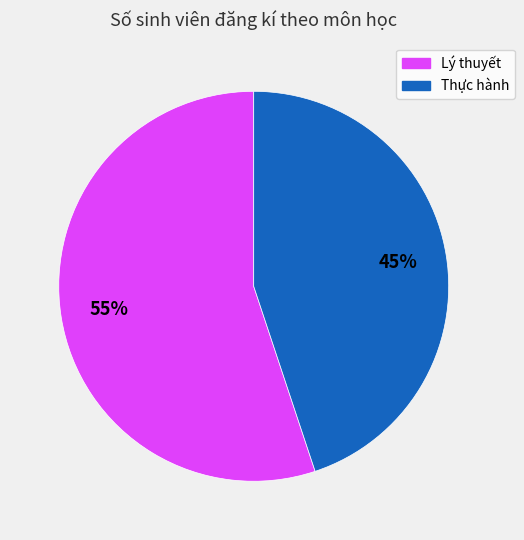

To the nearest percent, what is the difference between the largest and smallest slice percentages?

10%